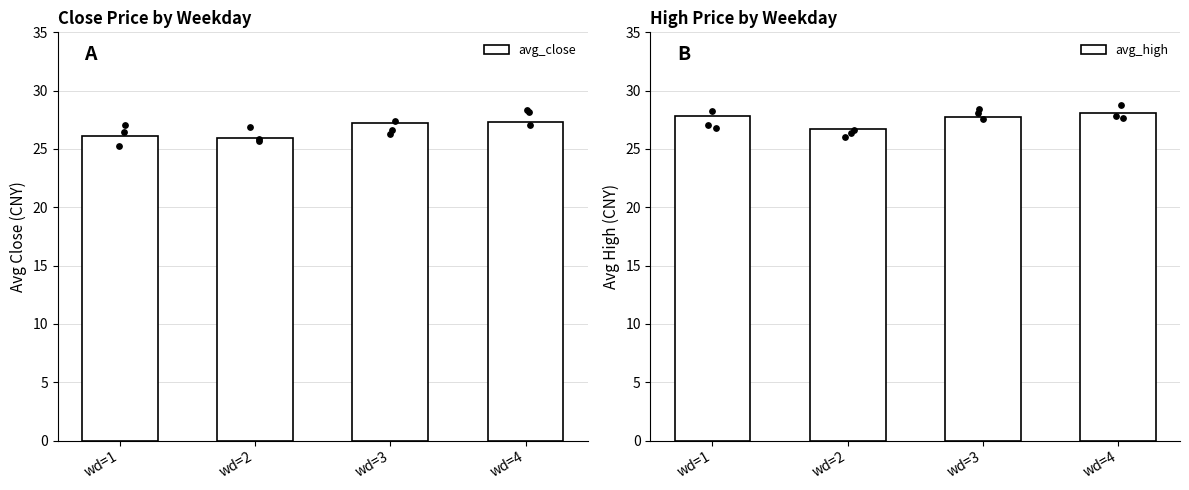

Which series reaches the minimum Y coordinate?

avg_close